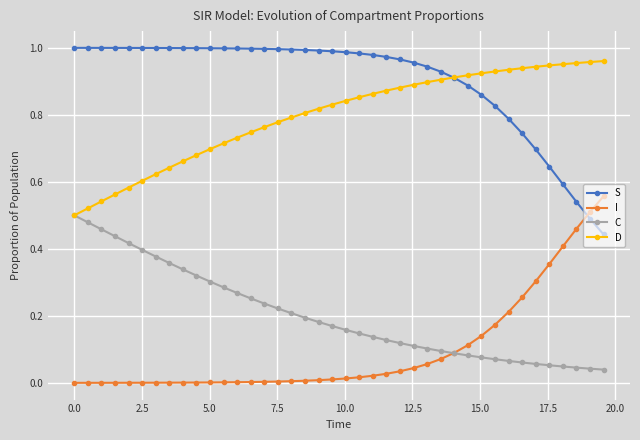

At how many categories does at least one series exceed 0?

40